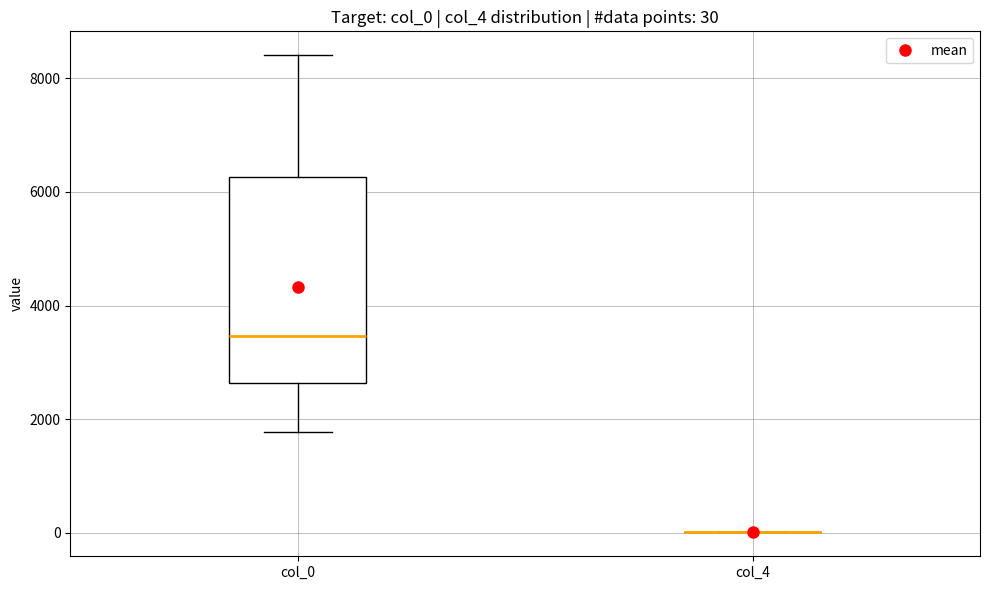

Comparing the boxes themselves (not the whiskers), which one is the tallest?

col_0